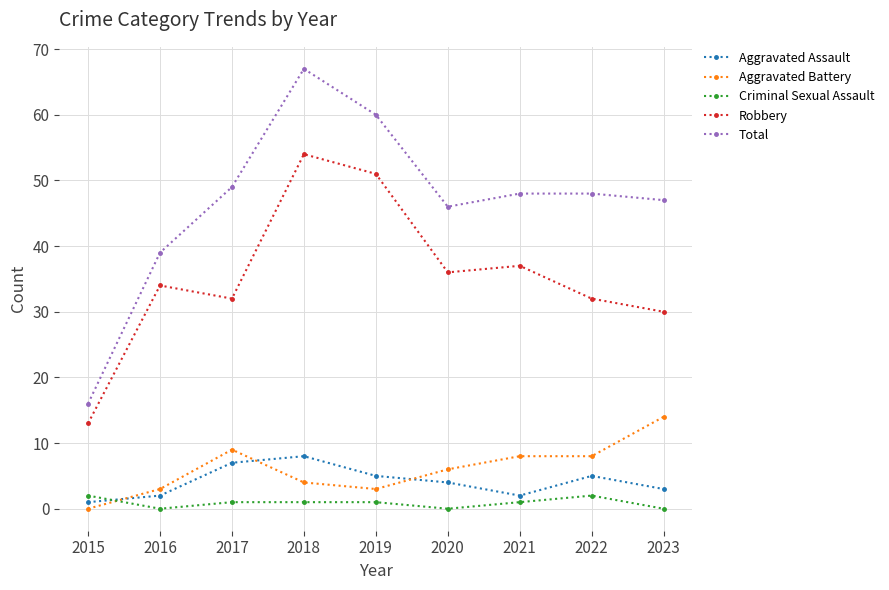

Which series has the largest range (max minus min)?

Total